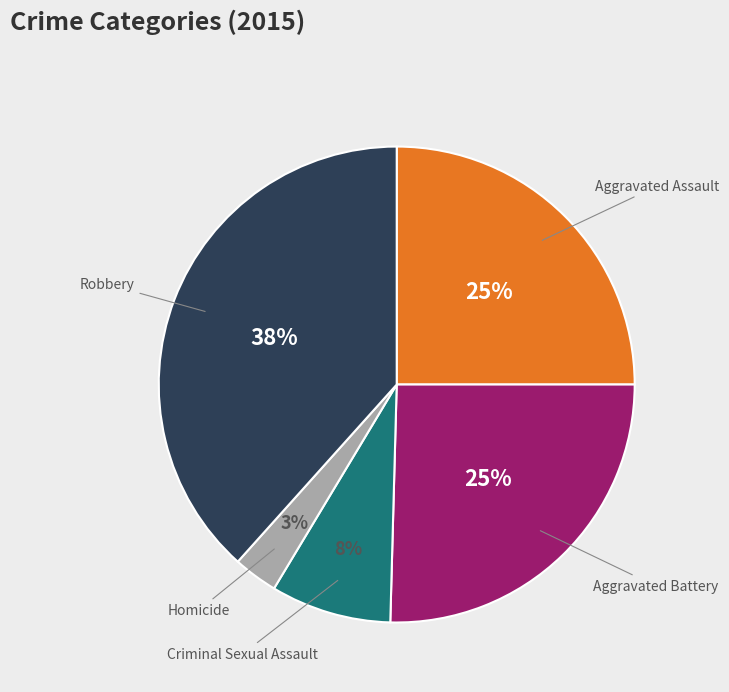

To the nearest percent, what is the average slice percentage?

20%